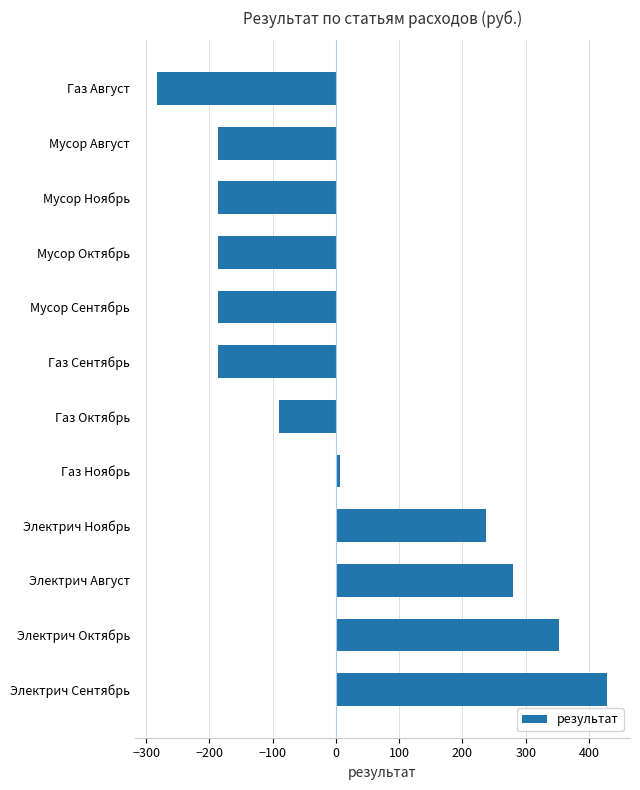

How many series are shown in this chart?

1